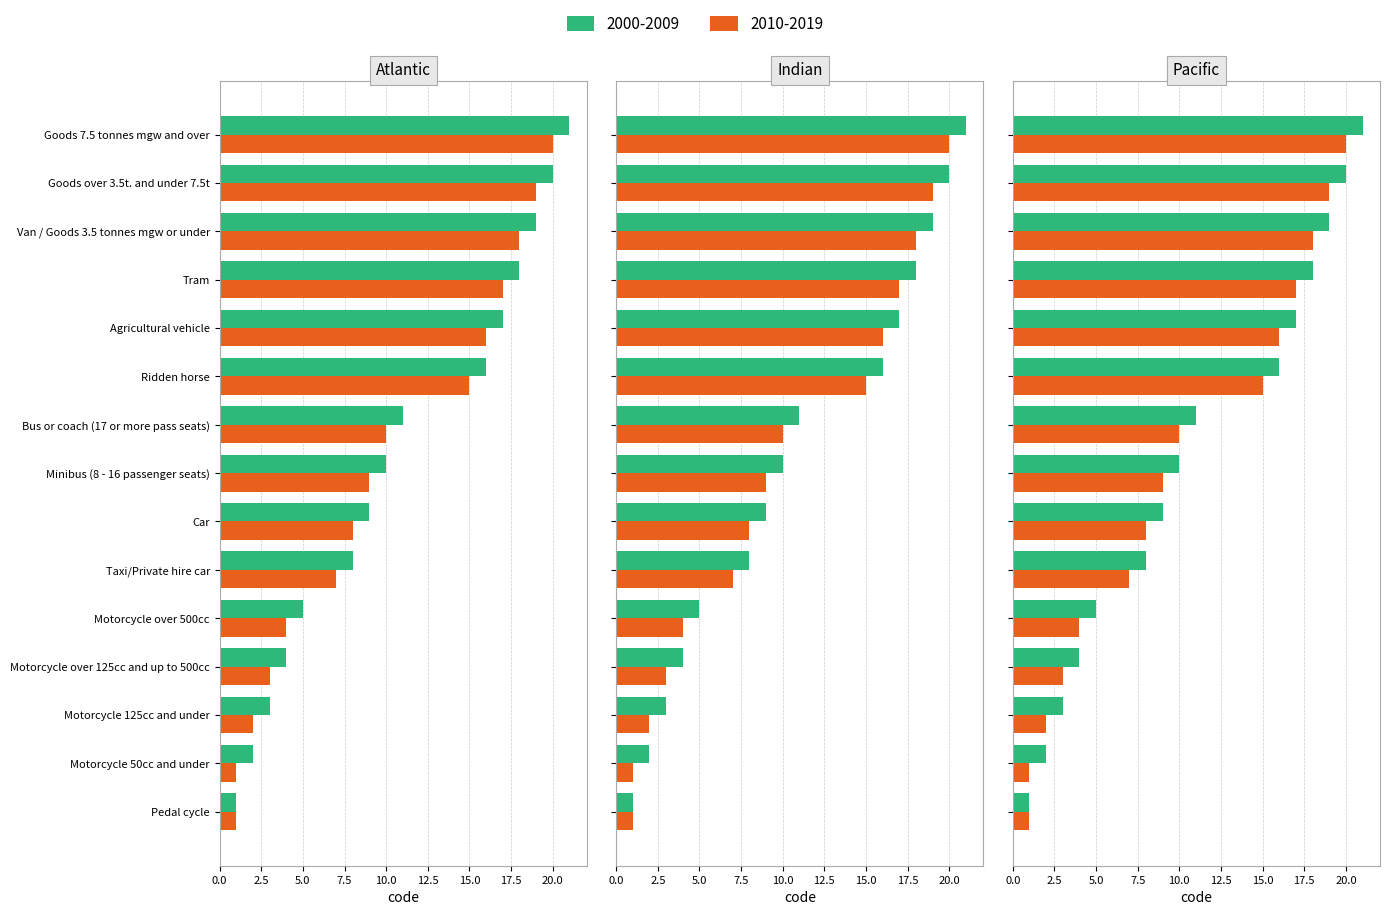

Rank the categories by value from highest to lowest.

Goods 7.5 tonnes mgw and over, Goods over 3.5t. and under 7.5t, Van / Goods 3.5 tonnes mgw or under, Tram, Agricultural vehicle, Ridden horse, Bus or coach (17 or more pass seats), Minibus (8 - 16 passenger seats), Car, Taxi/Private hire car, Motorcycle over 500cc, Motorcycle over 125cc and up to 500cc, Motorcycle 125cc and under, Motorcycle 50cc and under, Pedal cycle